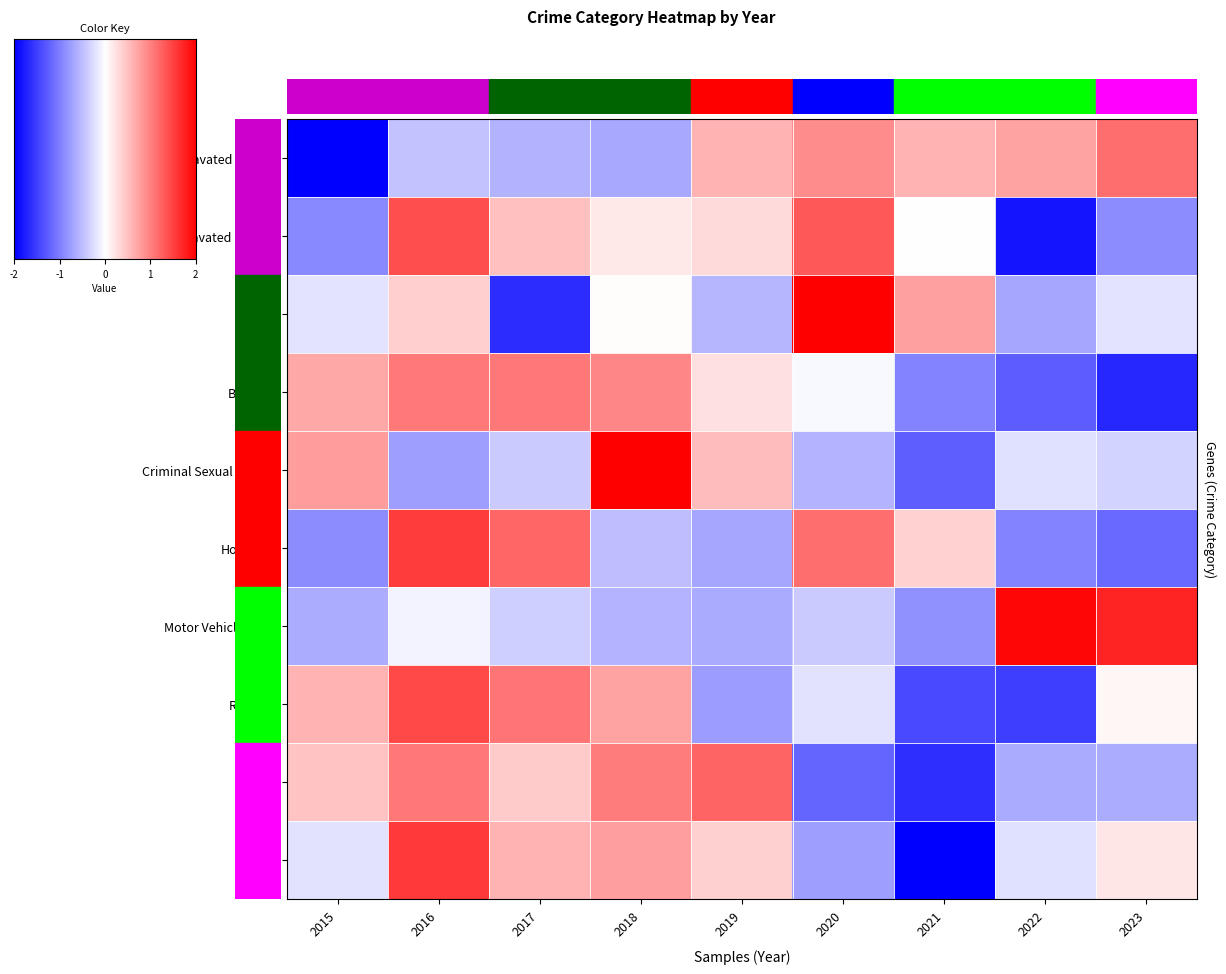

What is the smallest value displayed?

-2.2